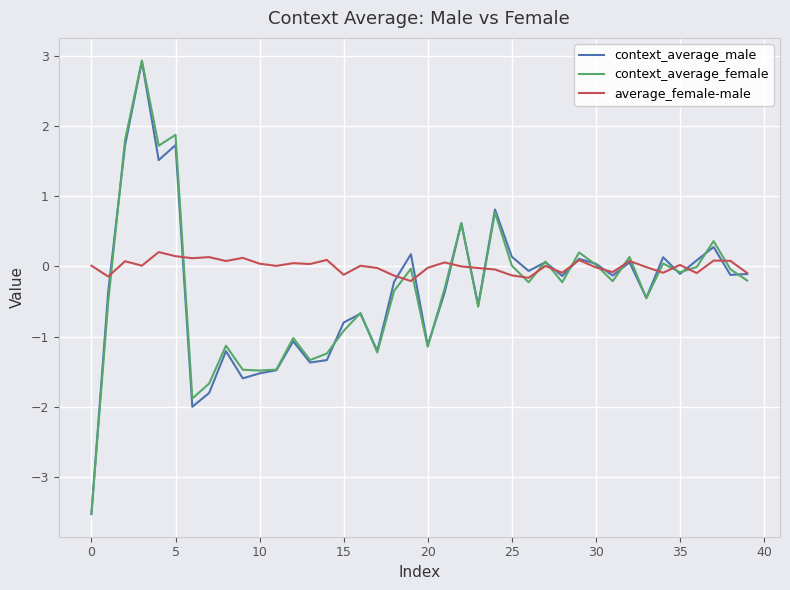

What is the highest value of the context_average_female series?

2.9